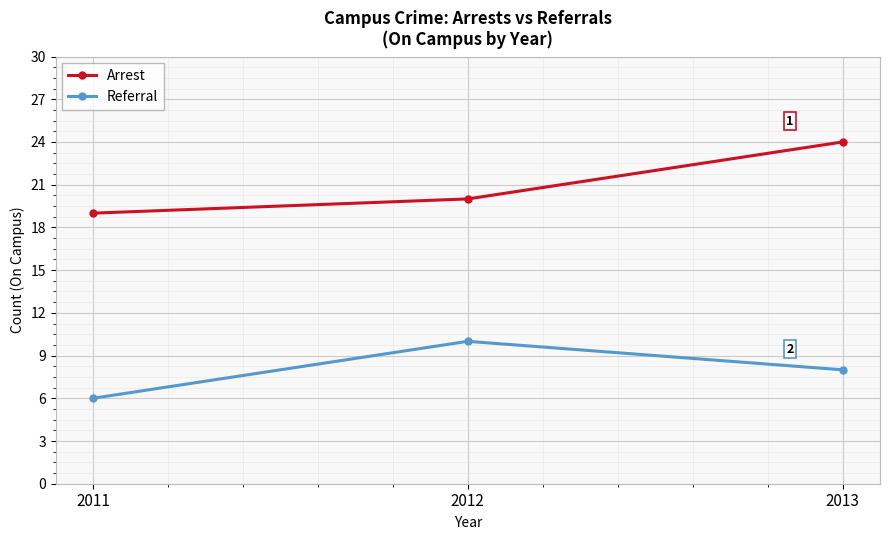

Which category has the lowest value in the Arrest series?

2011